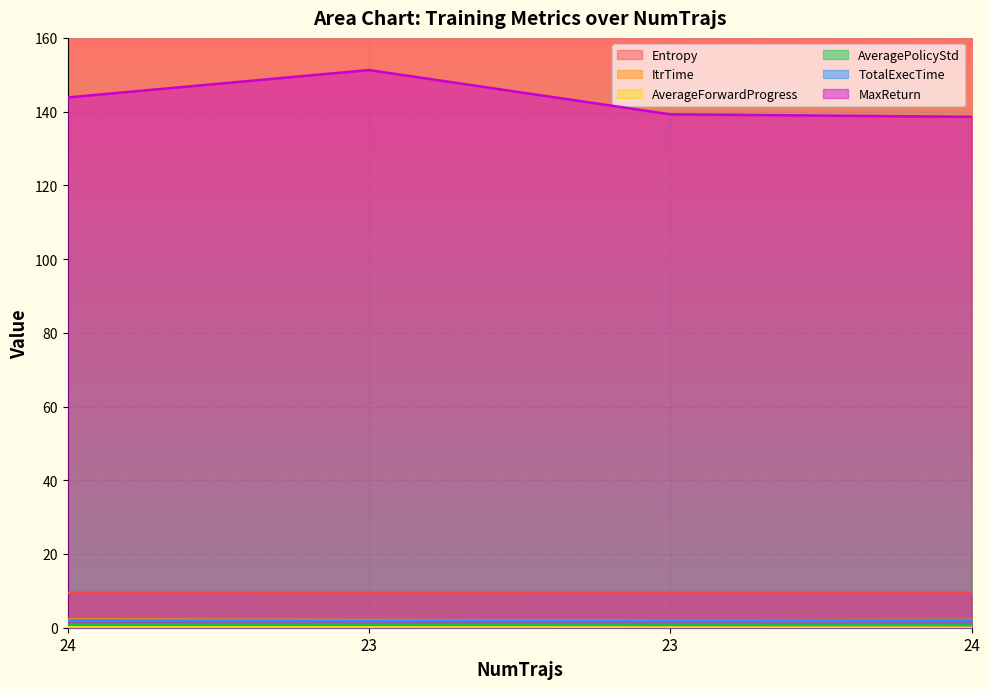

What is the difference between the highest and lowest values at 23?

151.2